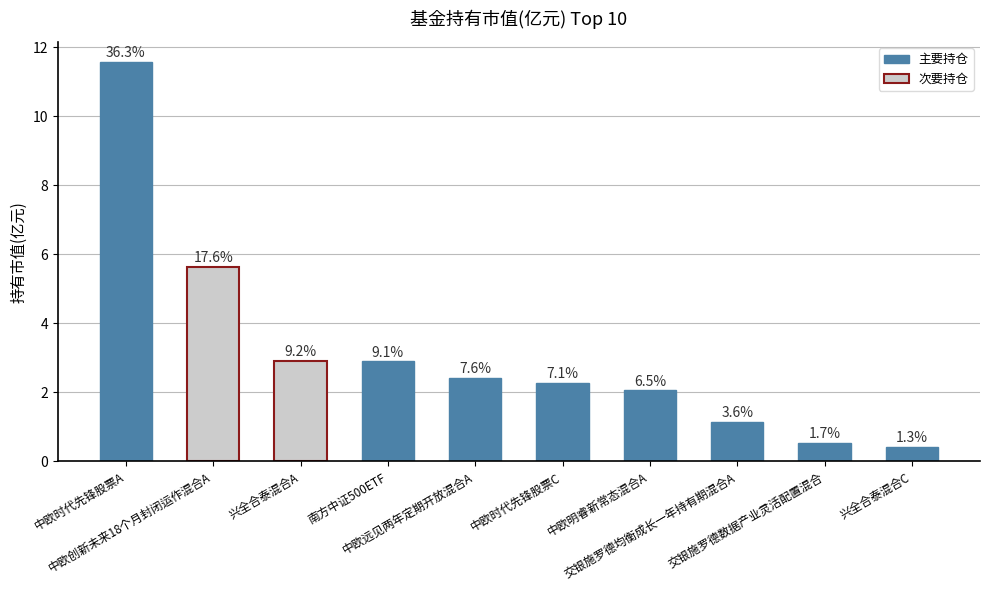

Does the chart contain stacked bars?

No